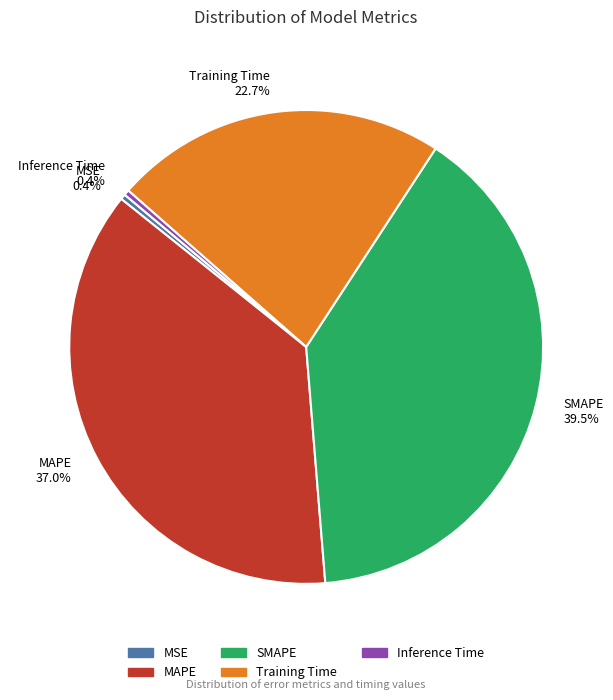

Does any single category account for the majority?

No